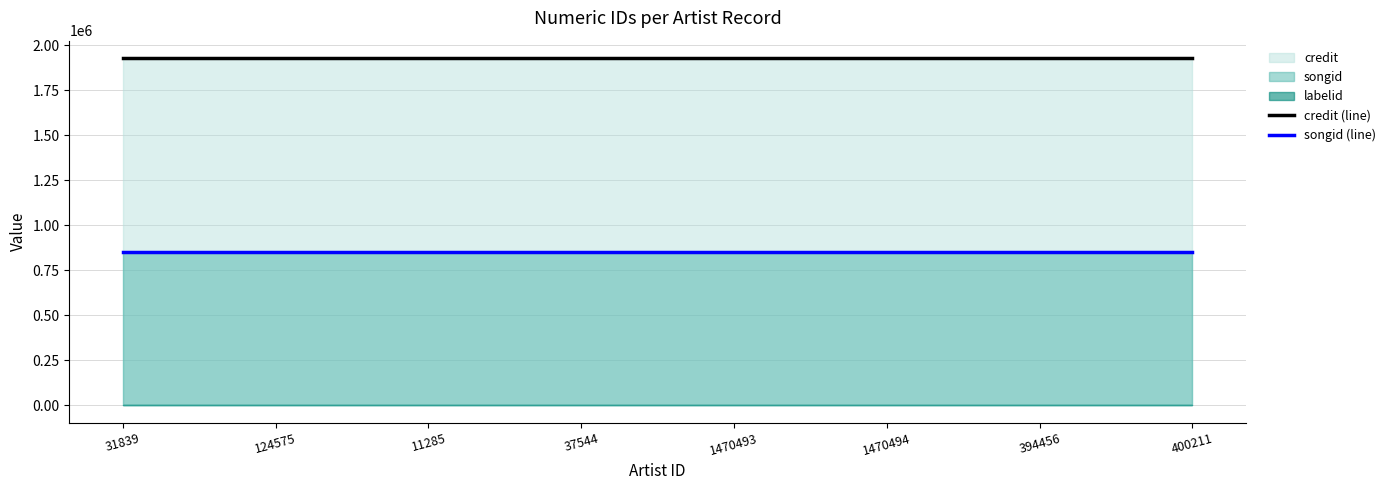

What is the spread (max minus min) of values at 394456?

1074854